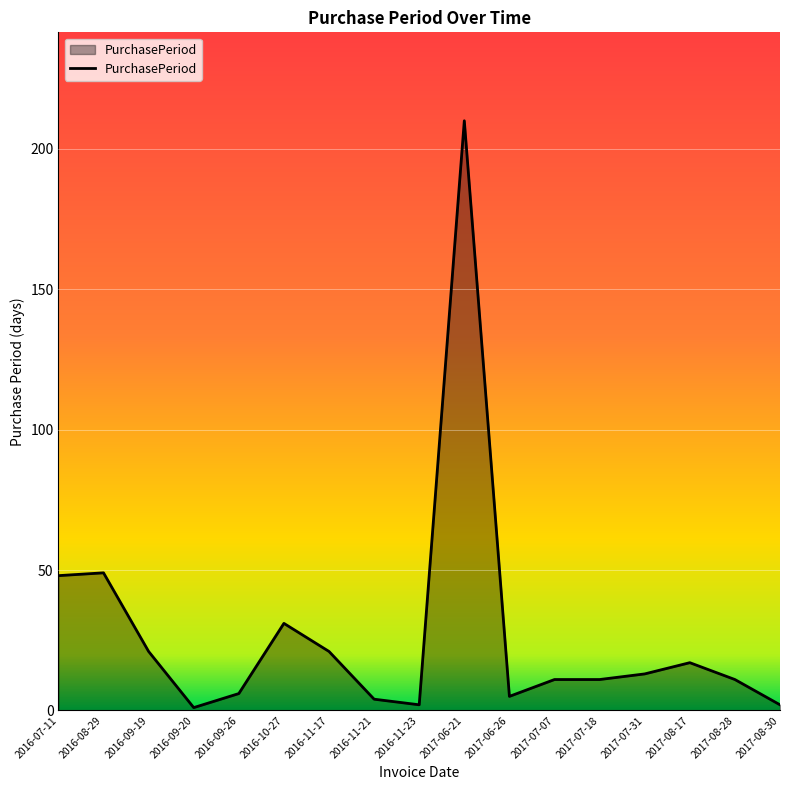

What position from the right is 2017-06-26?

7